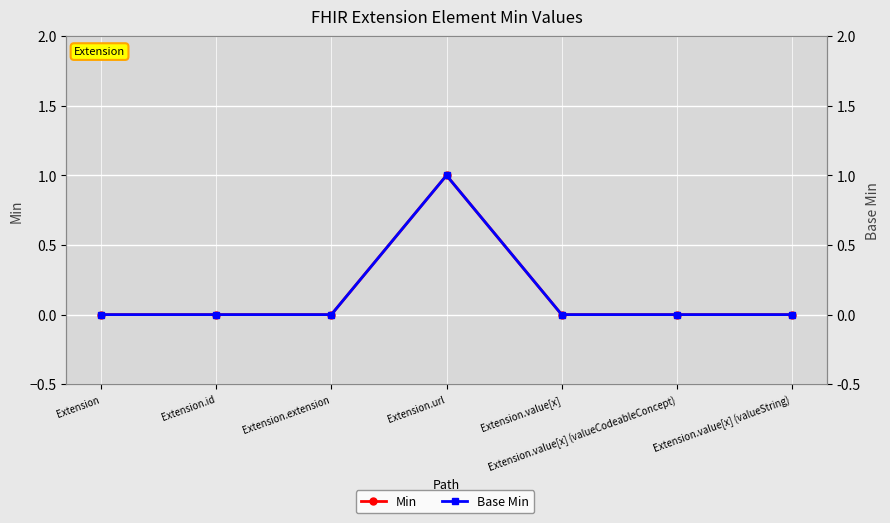

Is the value of Base Min at Extension.value[x] greater than the value of Min at Extension.value[x] (valueCodeableConcept)?

No